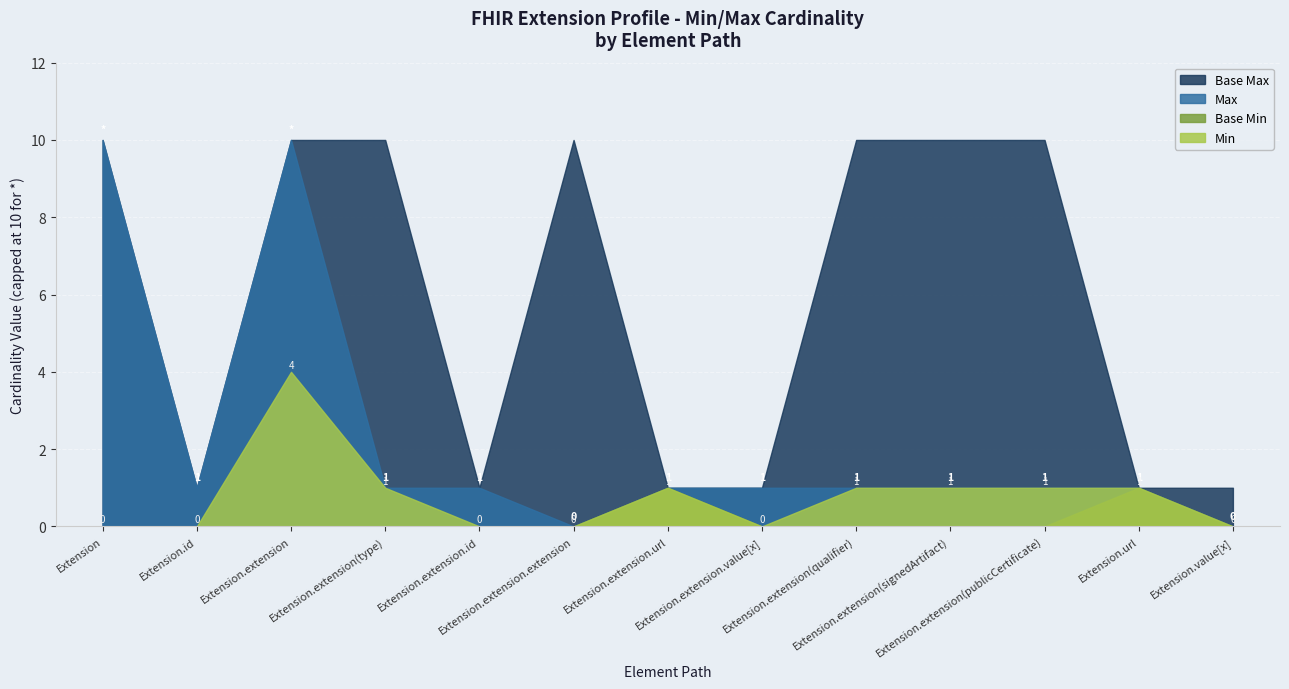

What is the highest value of the Max series?

10